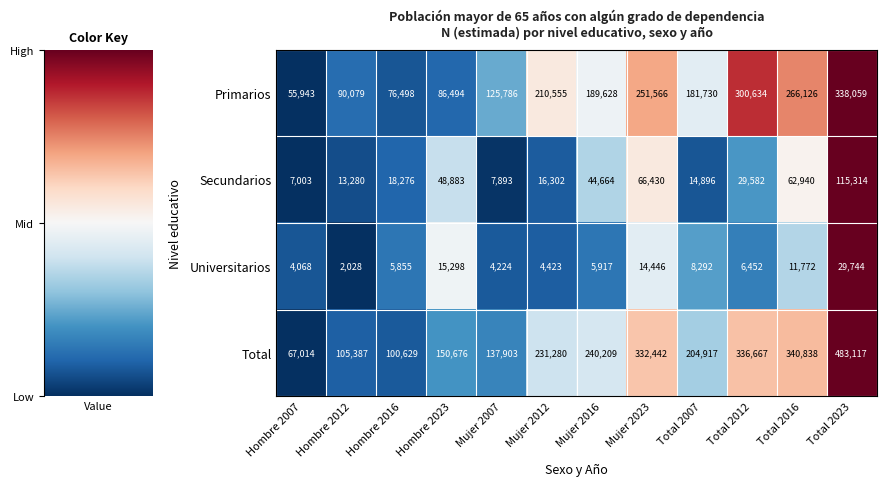

At Total 2012, list the series in order from smallest to largest.

Universitarios, Secundarios, Primarios, Total